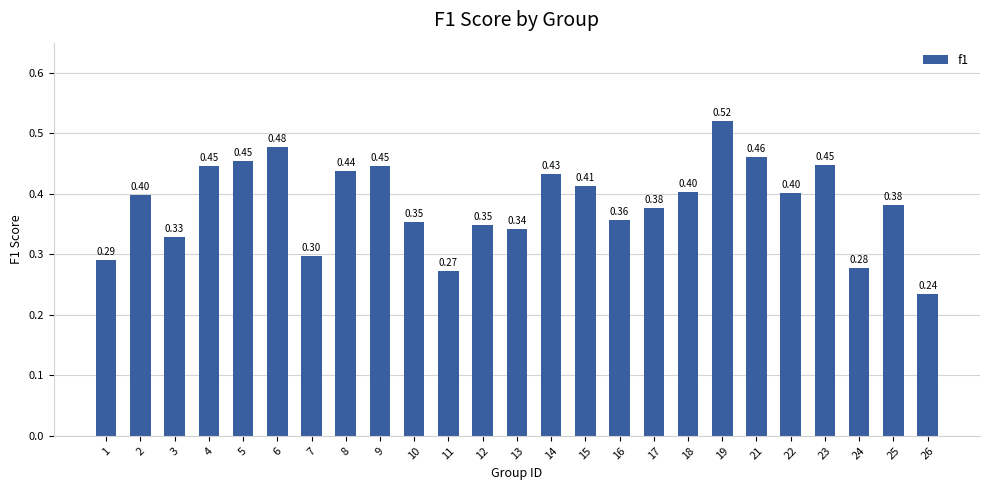

Count the number of data series in this chart.

1